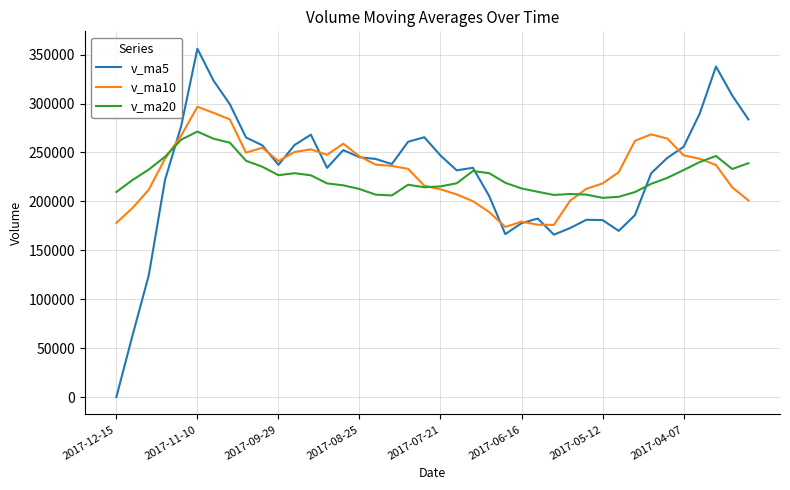

List the series in order of their peak value, highest first.

v_ma5, v_ma10, v_ma20